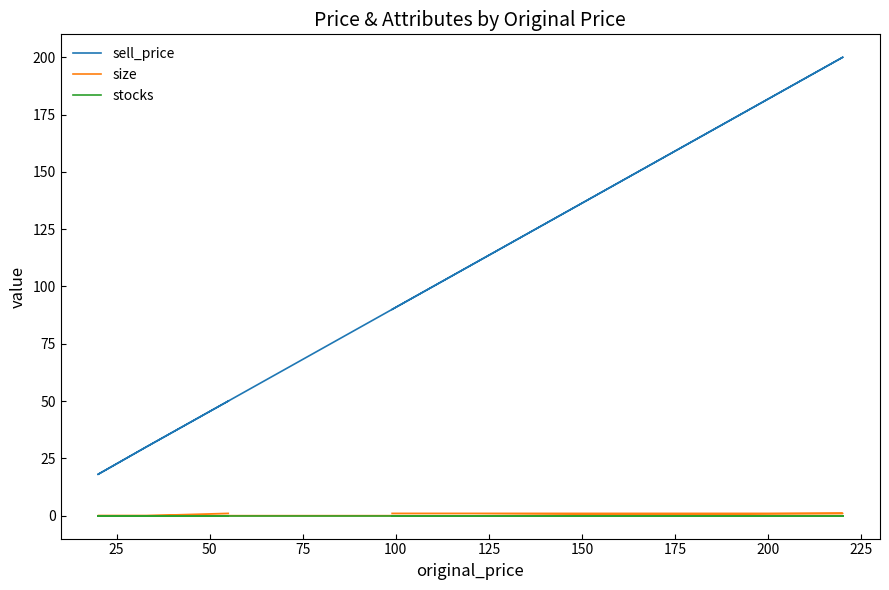

At how many categories does at least one series exceed 164?

1